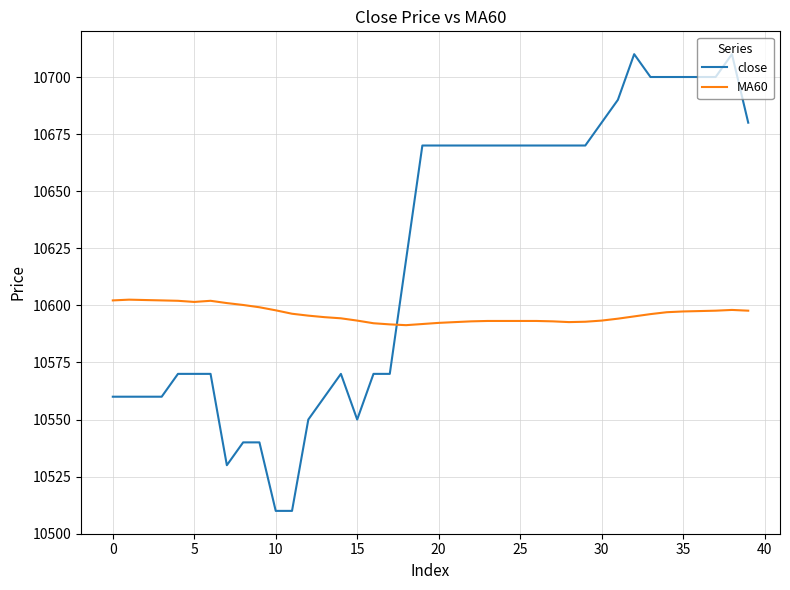

How many times do MA60 and close cross each other?

1